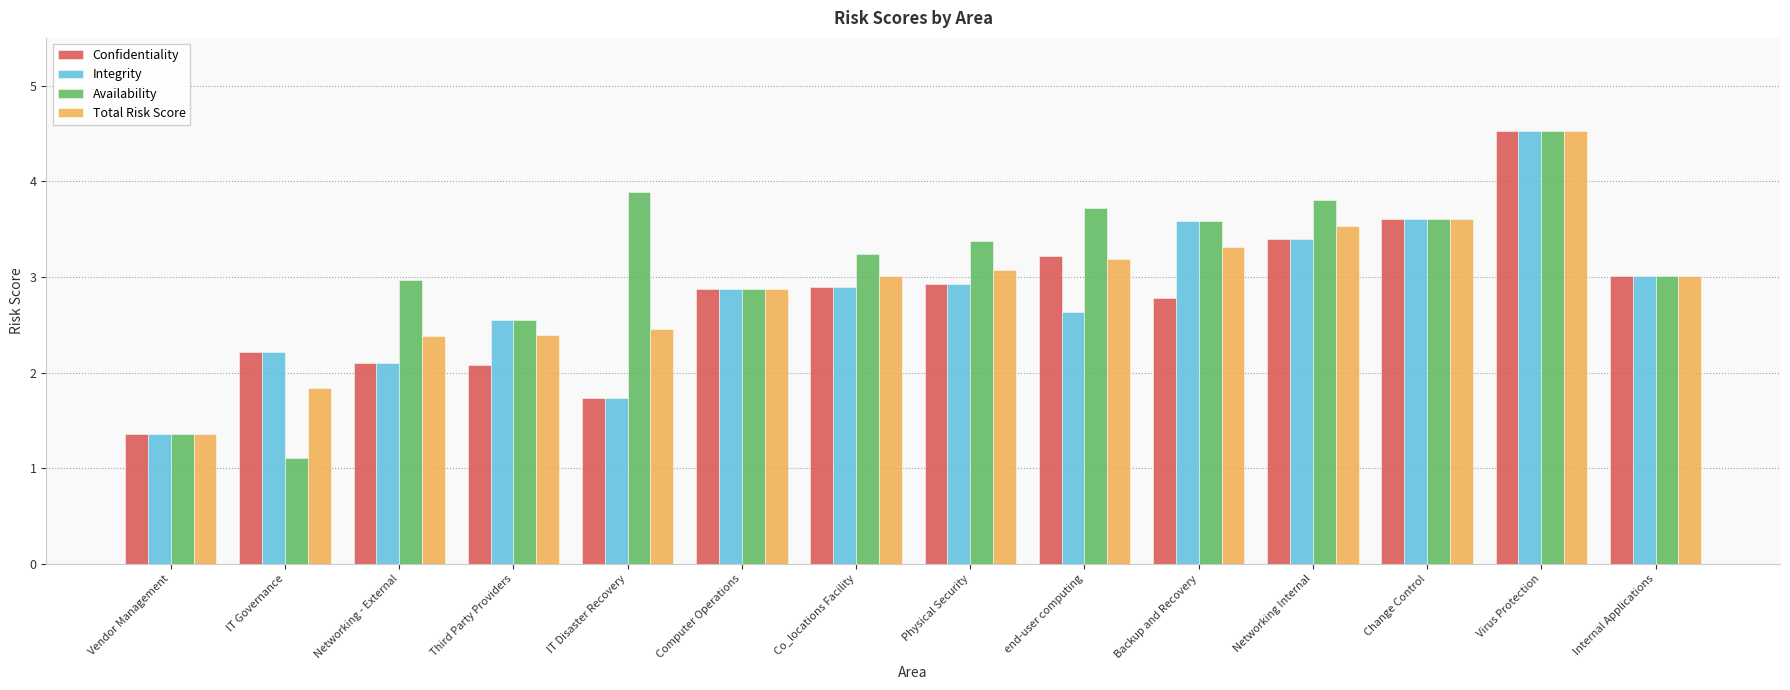

The Integrity series shows 4.5 at Virus Protection. True or false?

True